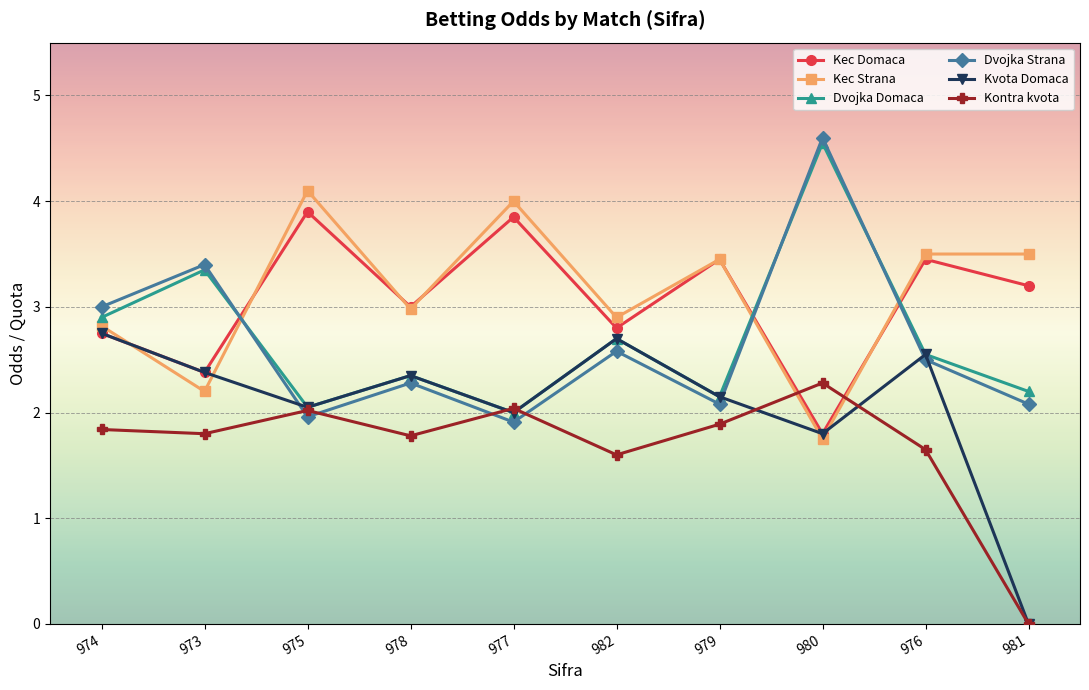

The value of Kec Strana at 979 is 3.5. True or false?

True